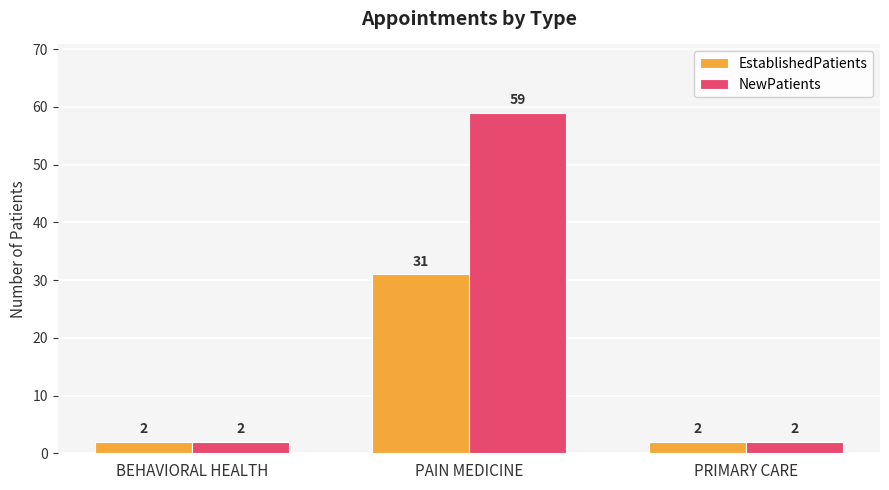

Rank the series by their maximum value, from highest to lowest.

NewPatients, EstablishedPatients